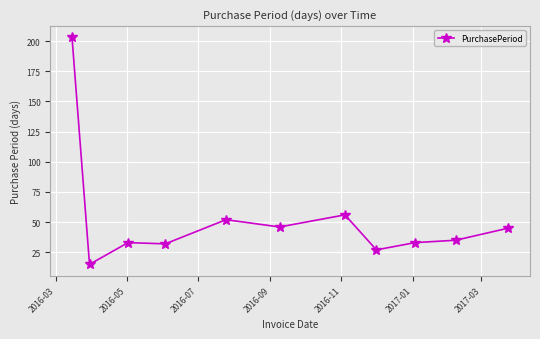

True or false: the data has more than 0 interior local peaks.

True